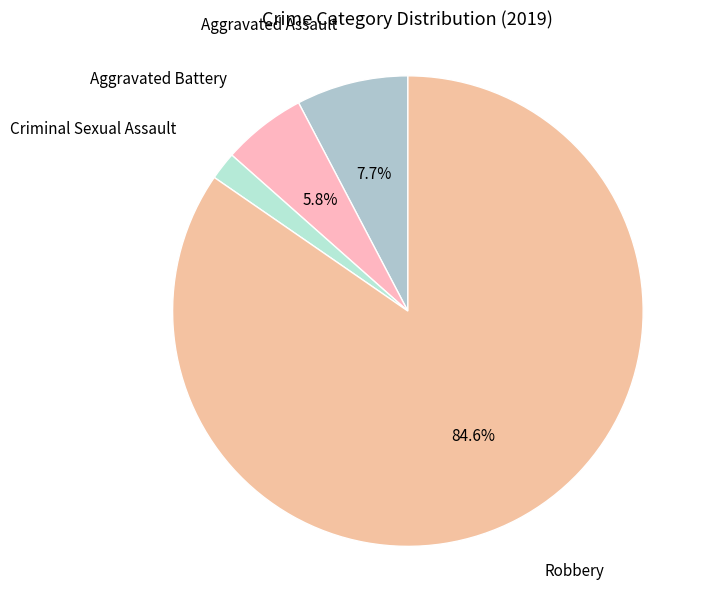

Combined, what portion of the pie is Aggravated Assault and Aggravated Battery?

13.5%